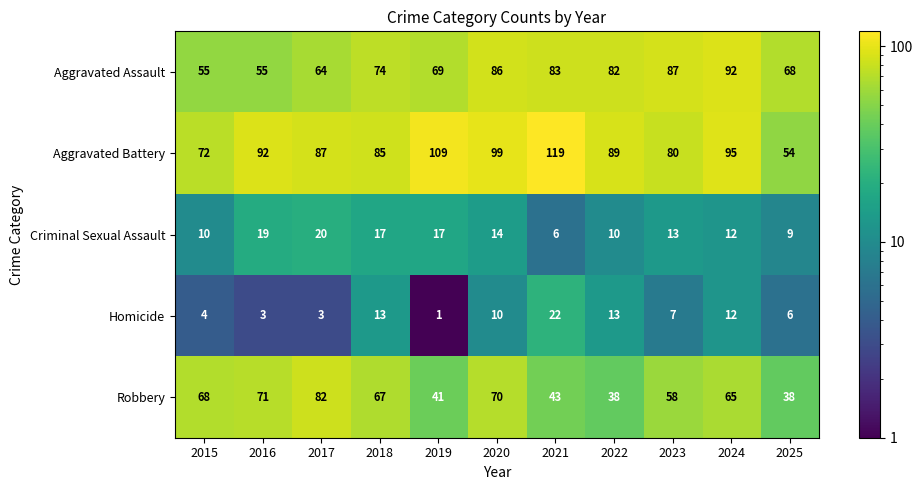

Rank the series by their maximum value, from lowest to highest.

Criminal Sexual Assault, Homicide, Robbery, Aggravated Assault, Aggravated Battery